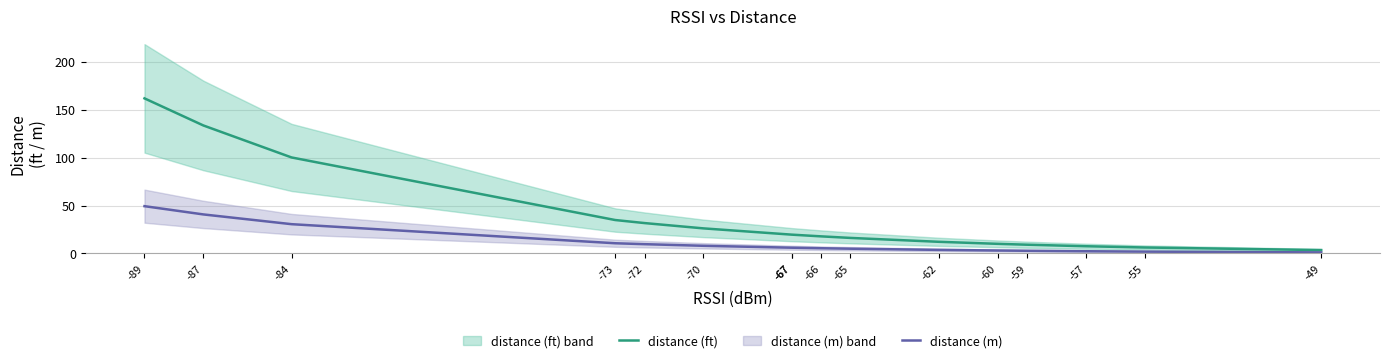

What is the average value of the distance (ft) series?

38.1